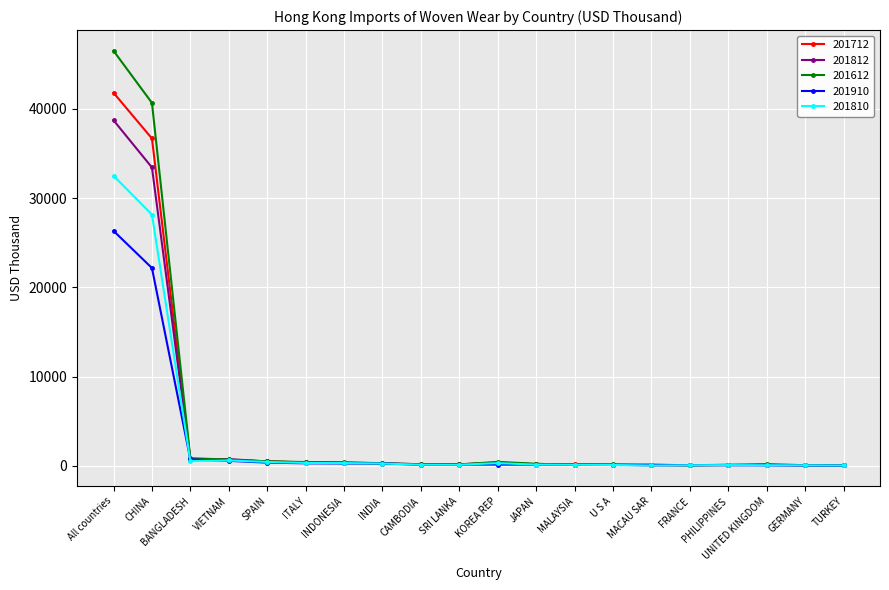

At which category is the sum across all series the highest?

All countries